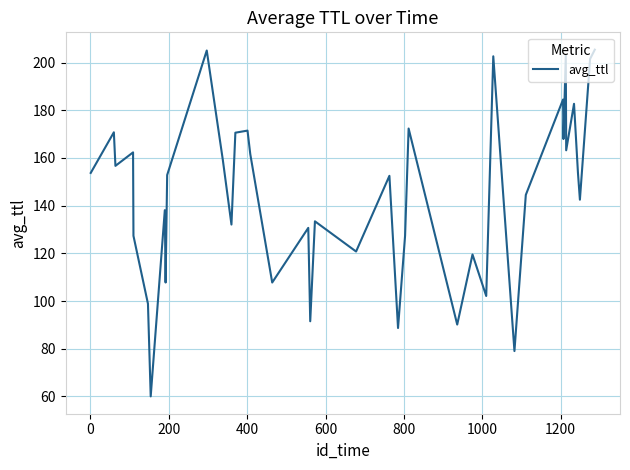

What is the smallest value displayed?

60.0